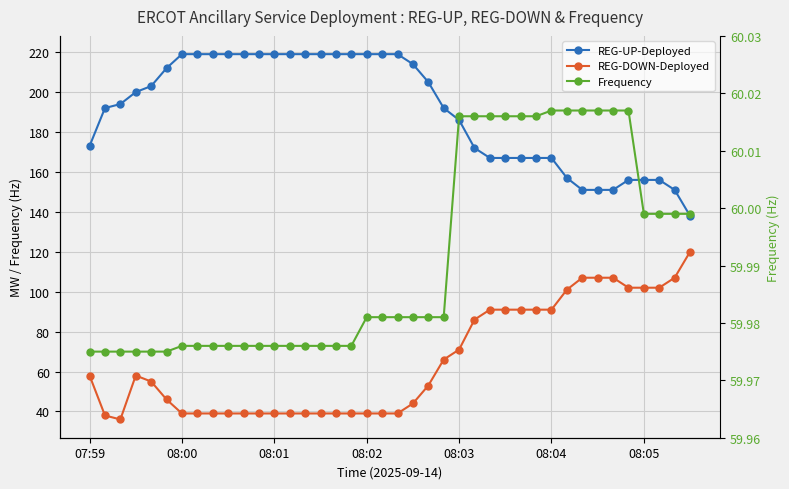

What is the spread (max minus min) of values at 17?

180.0